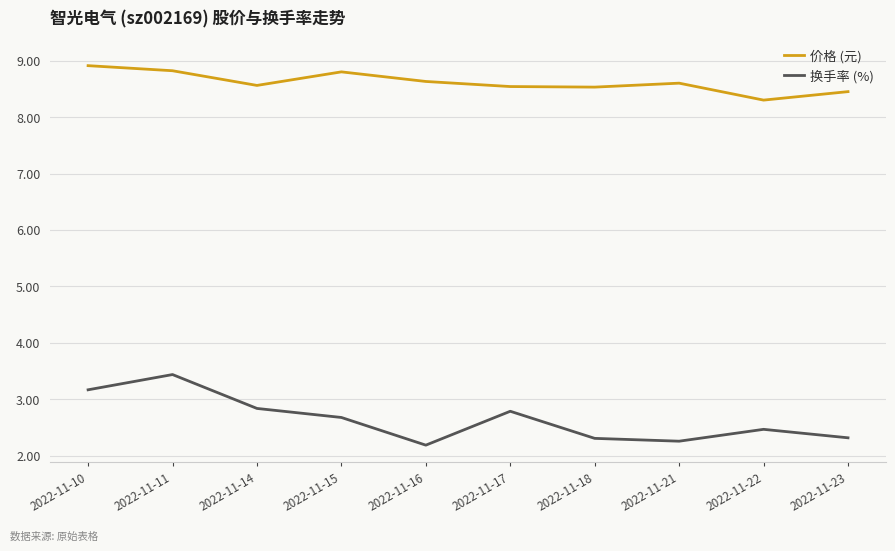

How many 换手率 (%) values are between 2 and 3?

8